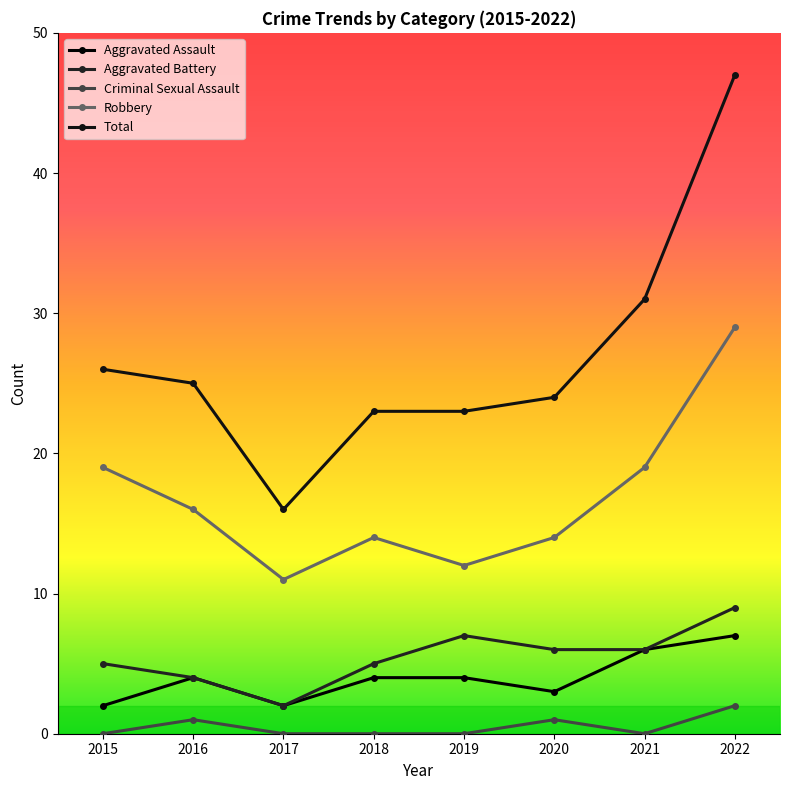

What is the value of the Aggravated Battery point at the 3rd from the left?

2